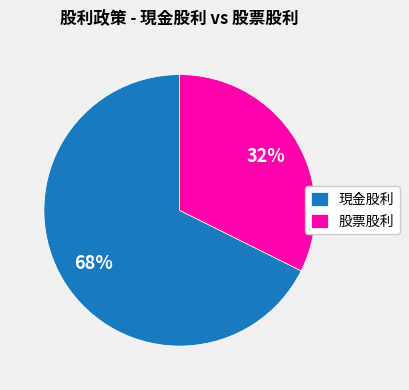

Rank the categories by value from highest to lowest.

現金股利, 股票股利